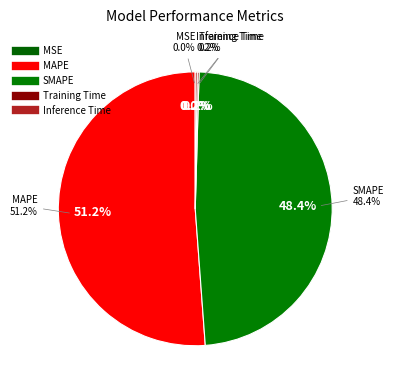

Is there a majority slice in this chart?

Yes